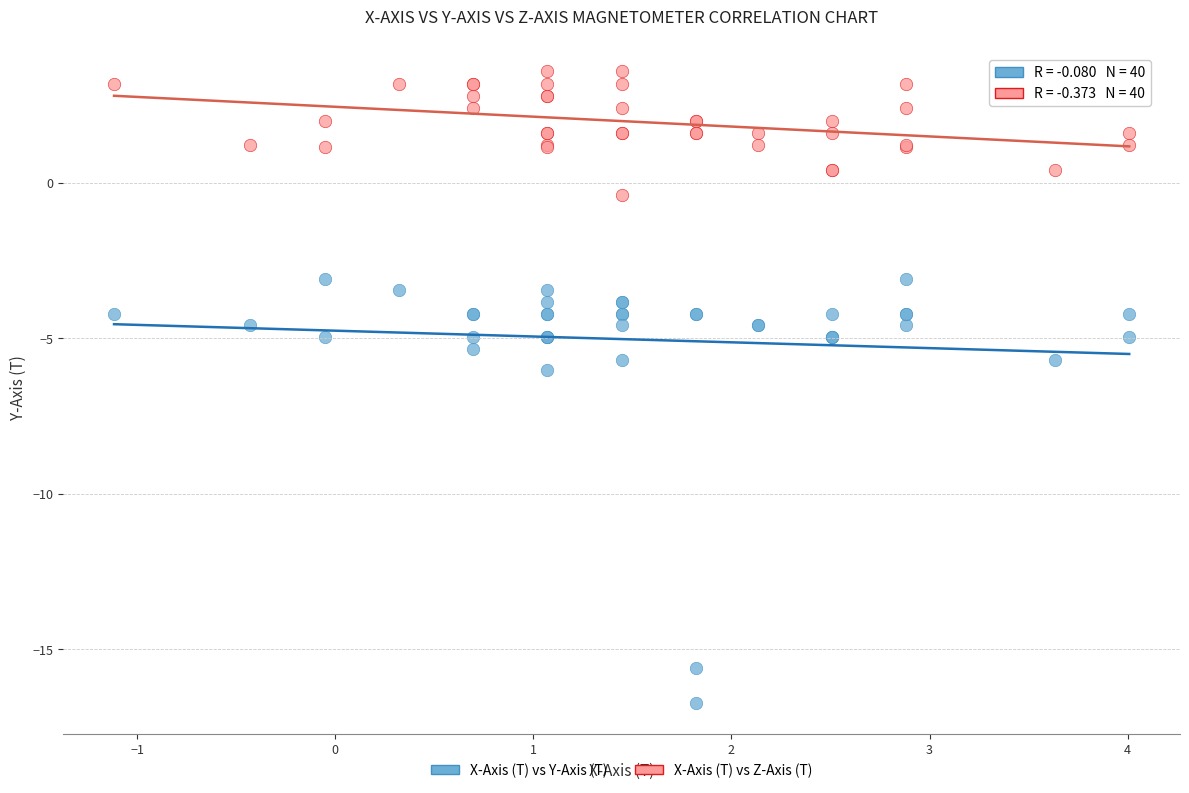

Which series has the widest spread of Y values?

X-Axis (T) vs Y-Axis (T)